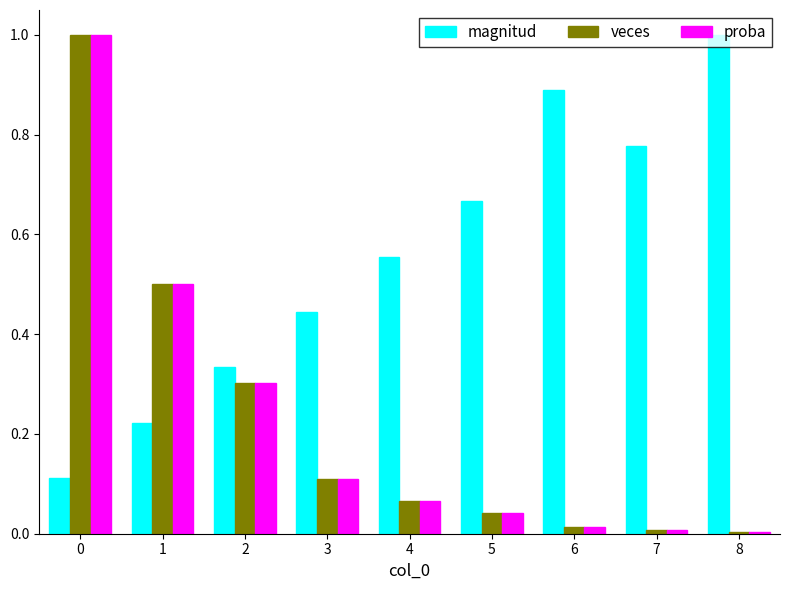

What is the sum of all proba values?

2.0